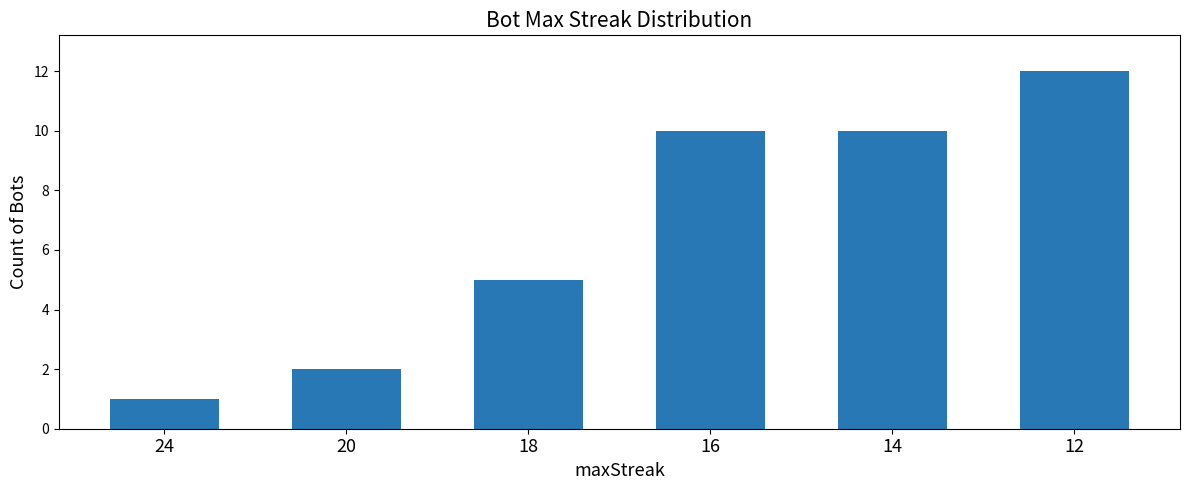

What is the average value?

7